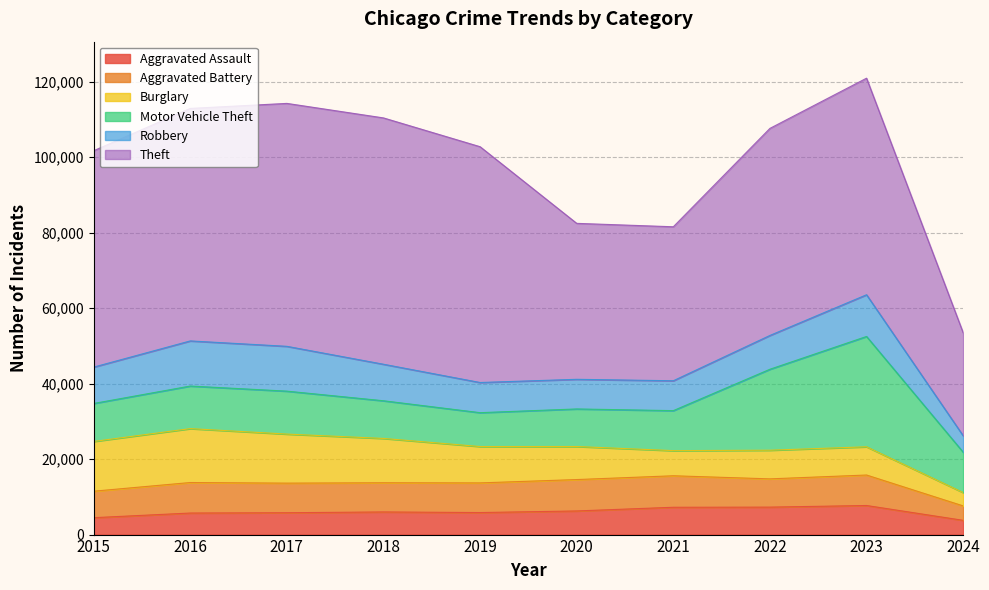

What is the smallest value displayed?

3534